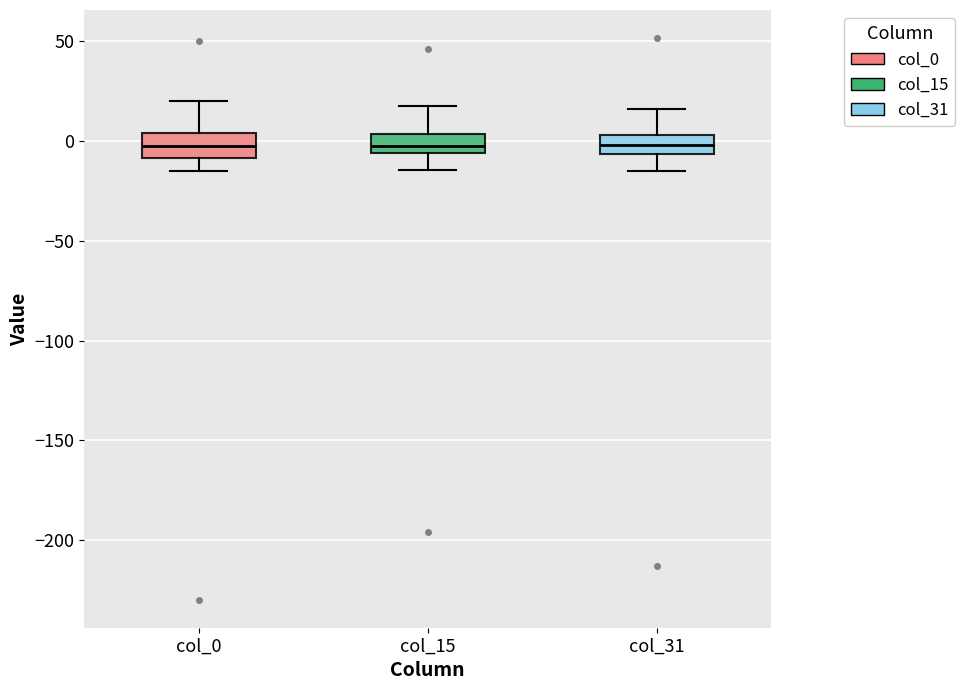

Reading left to right, transcribe this box plot: for each box, give where its median line is, the range the box spans, and where its two whiskers end, as read against the y-axis. The values are not printed on the chart, so give them approximately, as read against the axis.

col_0: median 0, box -10 to 5, whiskers -15 to 20
col_15: median 0, box -5 to 5, whiskers -15 to 20
col_31: median 0, box -5 to 5, whiskers -15 to 15